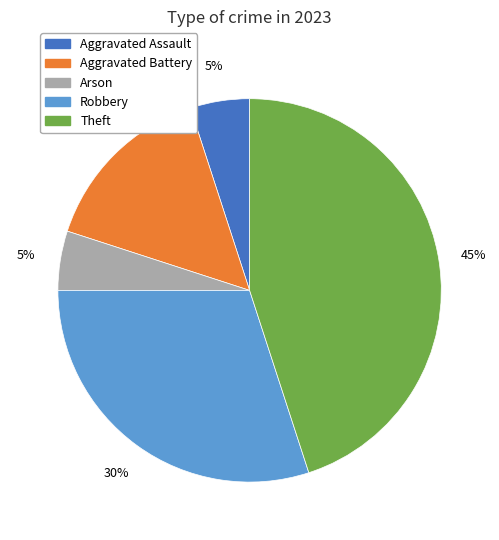

Combined, do Robbery and Aggravated Assault account for over 50%?

No